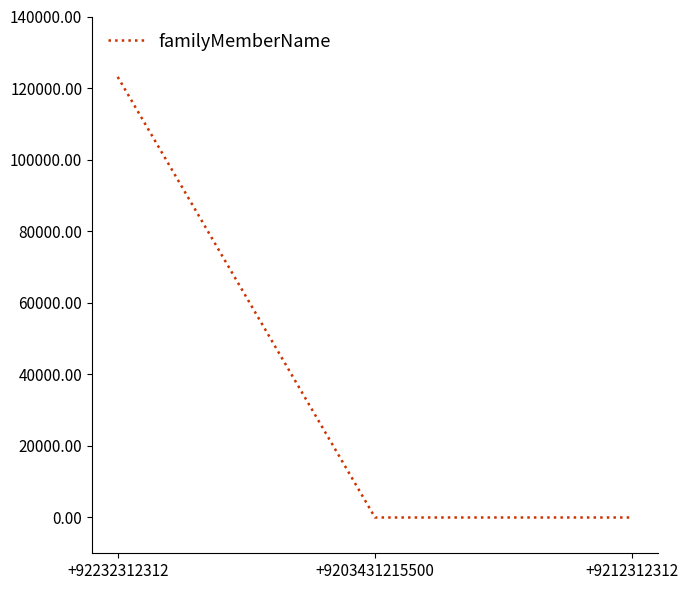

Approximately how many times larger is the value at +9212312312 compared to +9203431215500?

1.0